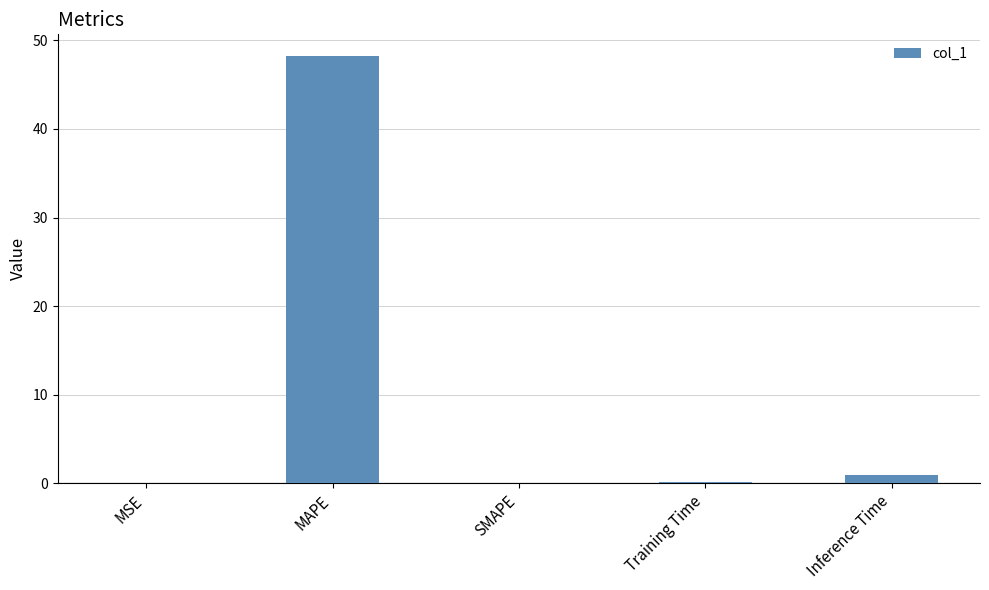

What is the greatest value displayed?

48.3